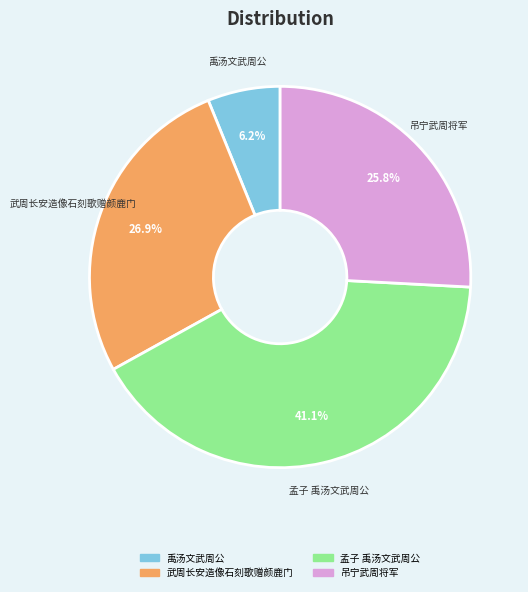

Which category has the biggest portion of the pie?

孟子 禹汤文武周公